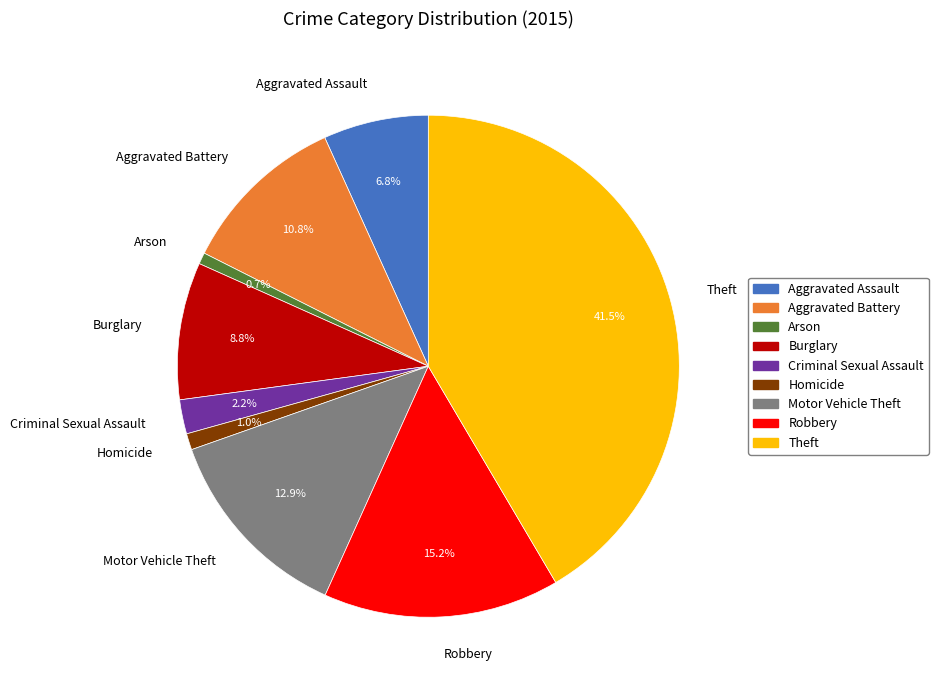

What is the largest slice in the pie chart?

Theft